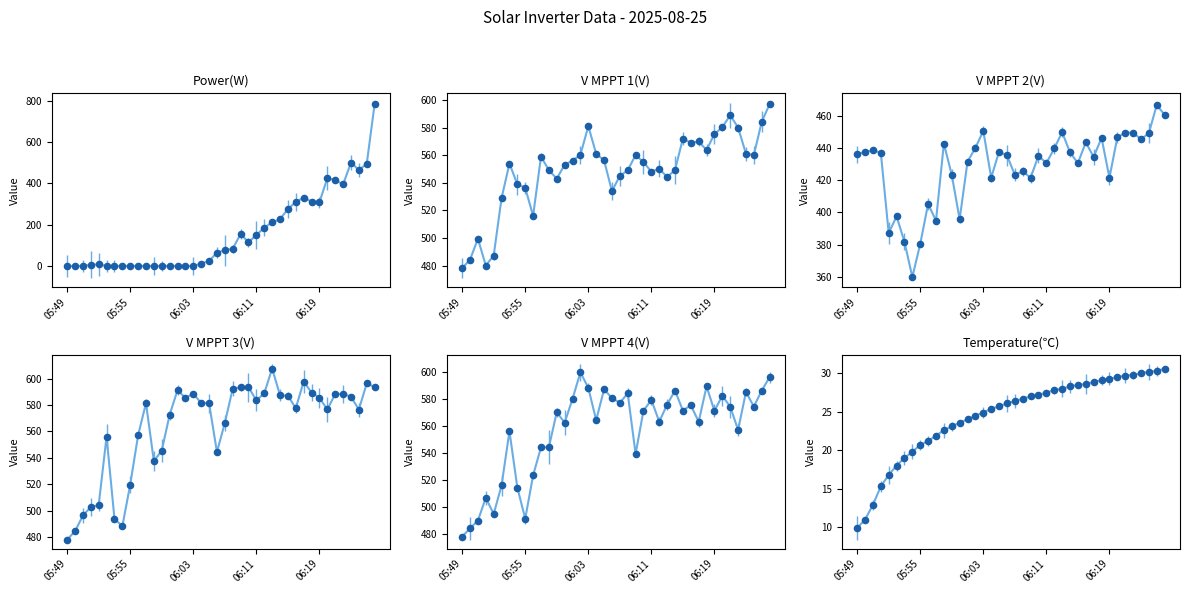

Is the value of Power(W) at 06:05 greater than the value of V MPPT 2(V) at 06:19?

No